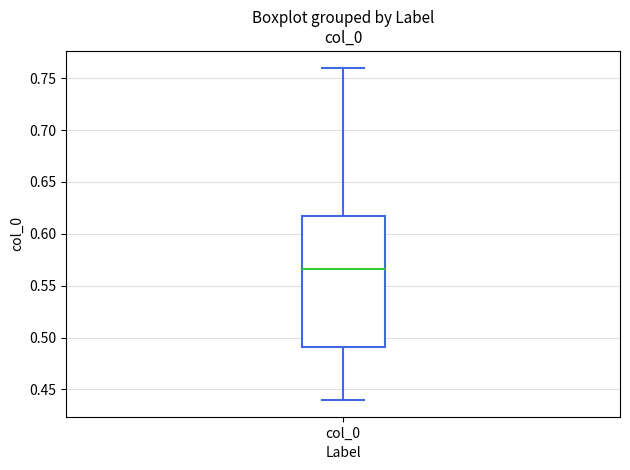

Transcribe this box plot: give where the median line is, the range the box spans, and where the two whiskers end, as read against the y-axis. The values are not printed on the chart, so give them approximately, as read against the axis.

median 0.565, box 0.490 to 0.615, whiskers 0.440 to 0.760